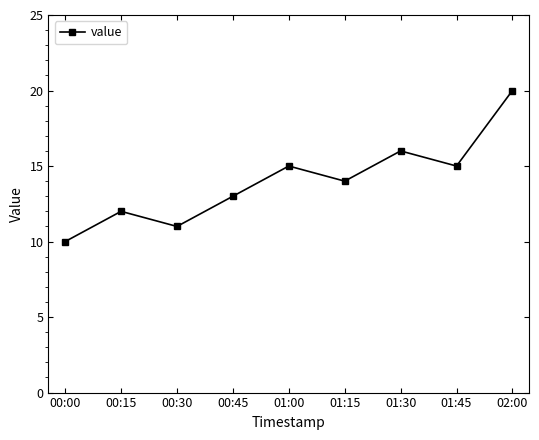

How many lines are shown in the chart?

1